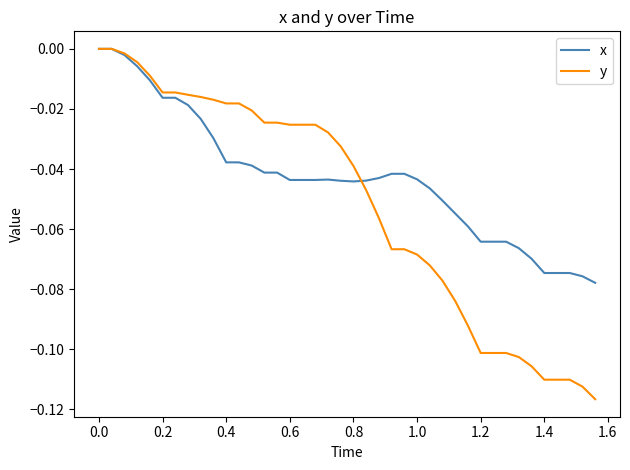

Which series ends up on top after the final intersection of y and x?

x